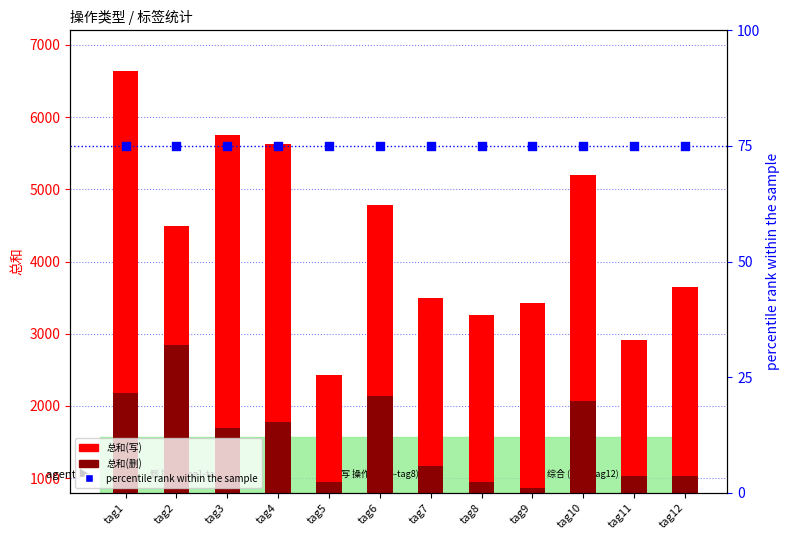

Which series has the largest total across all categories?

总和(写)